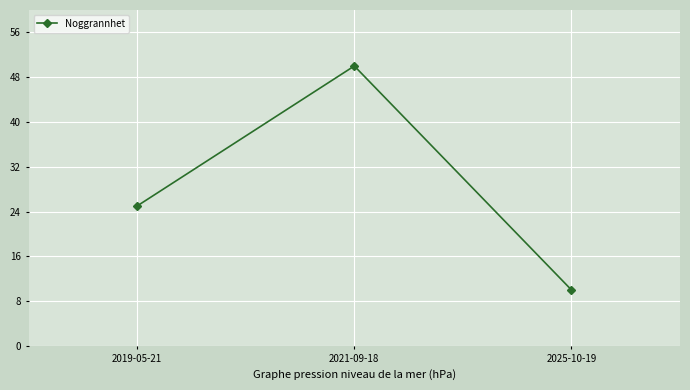

Where is the data nearest to the value 30?

2019-05-21